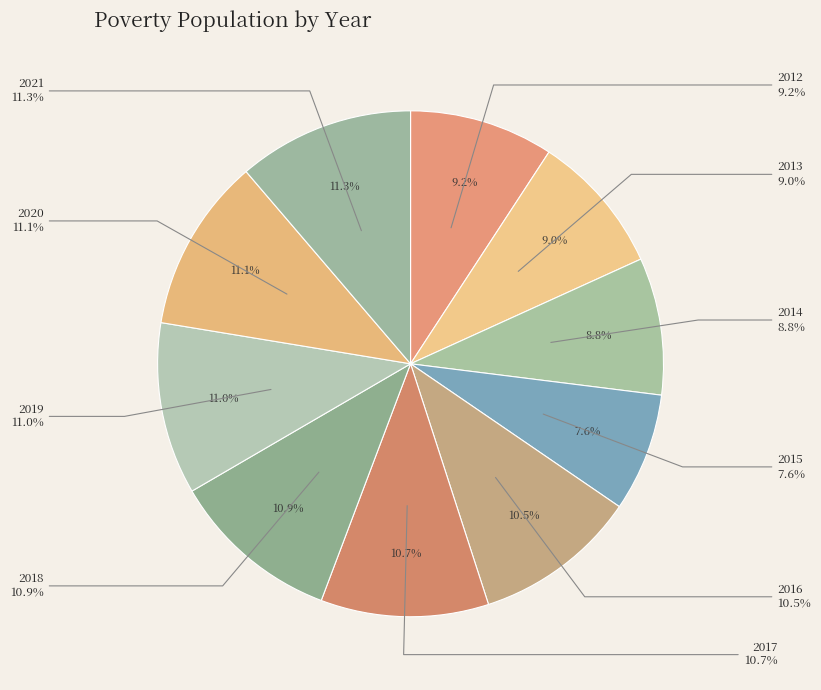

What is the ratio of the value at 2017 to the value at 2013?

1.2